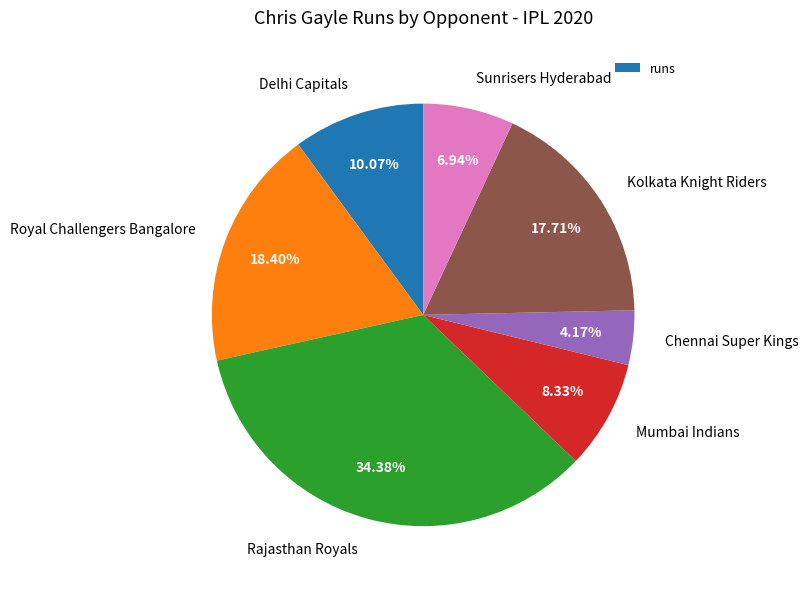

To the nearest percent, what percentage of the pie is Kolkata Knight Riders?

18%